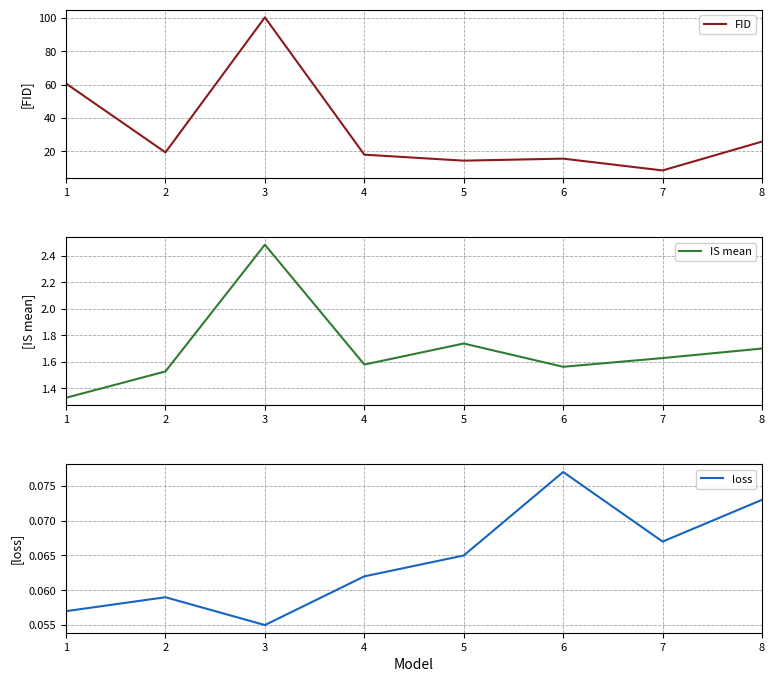

At which label is IS mean closest to 1?

1